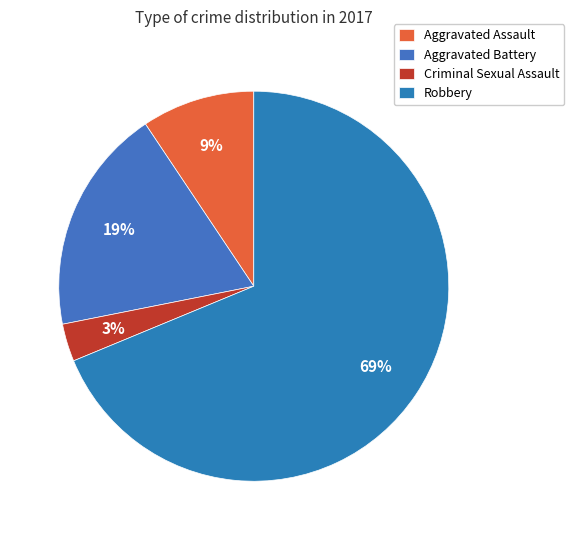

Which has a higher value, Criminal Sexual Assault or Robbery?

Robbery